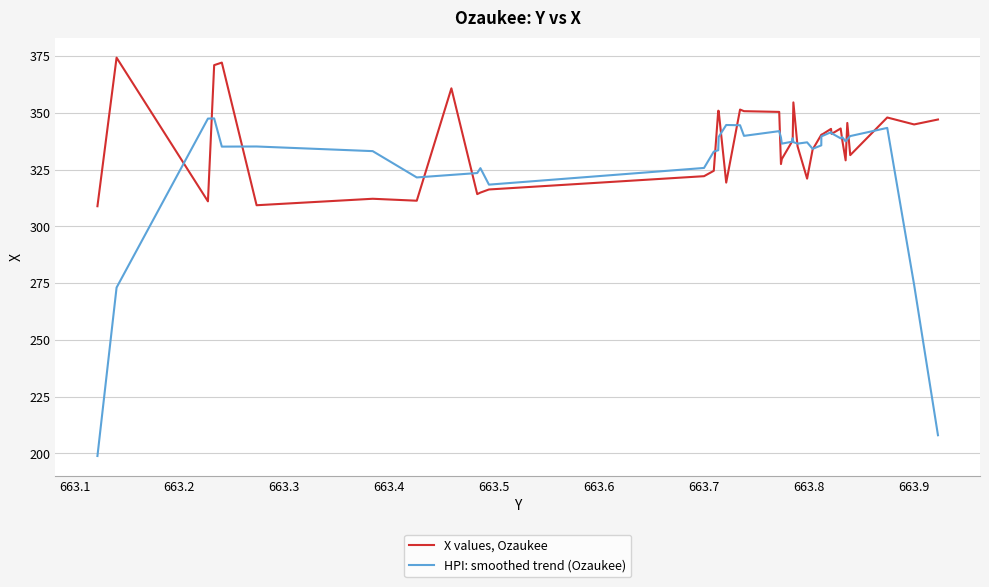

What is the highest value of the X values, Ozaukee series?

374.4